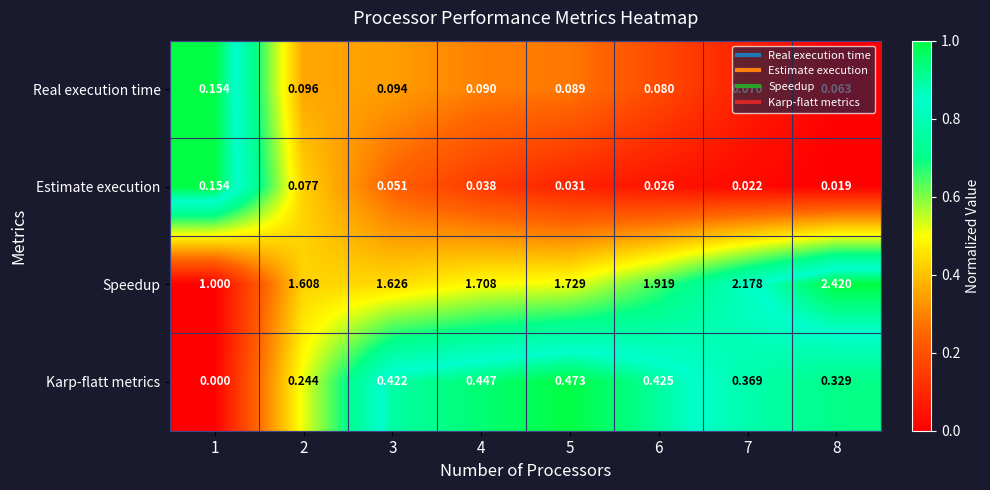

Is the value of Speedup at 6 greater than the value of Estimate execution at 4?

Yes